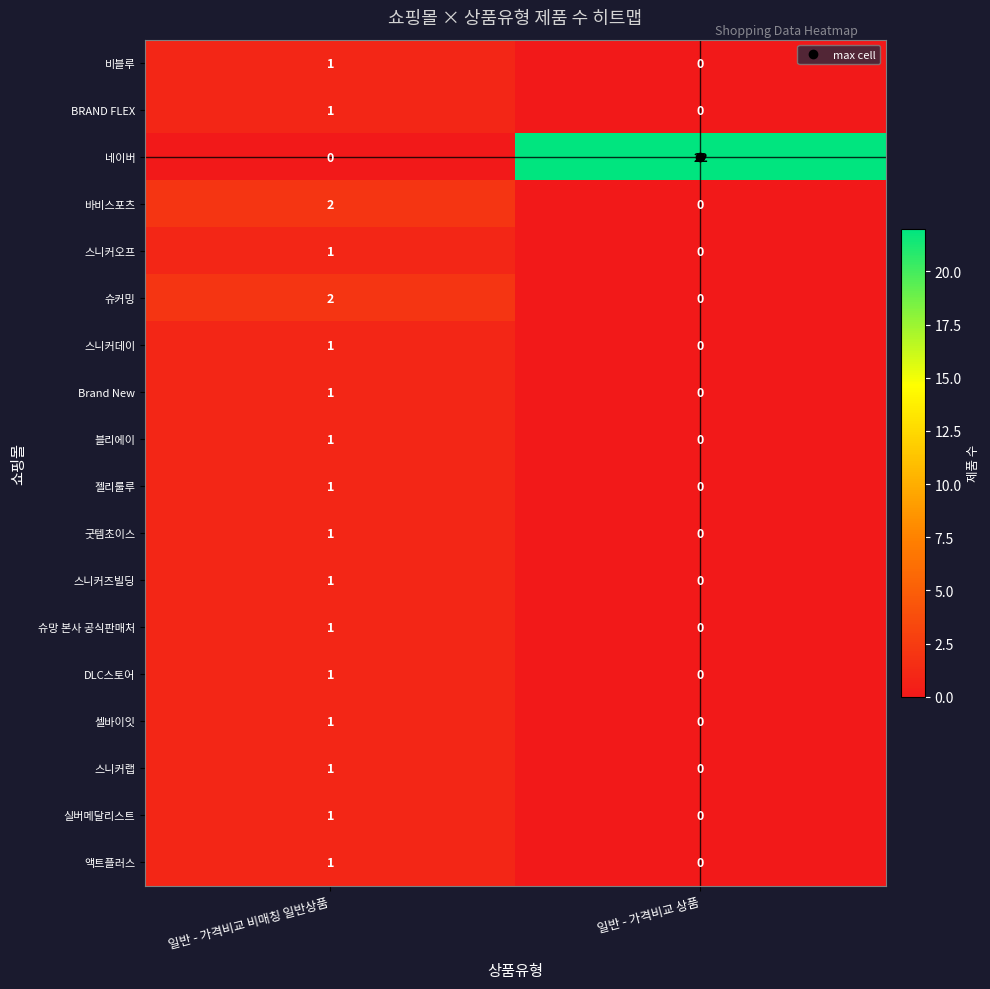

Which series has the largest total across all categories?

네이버